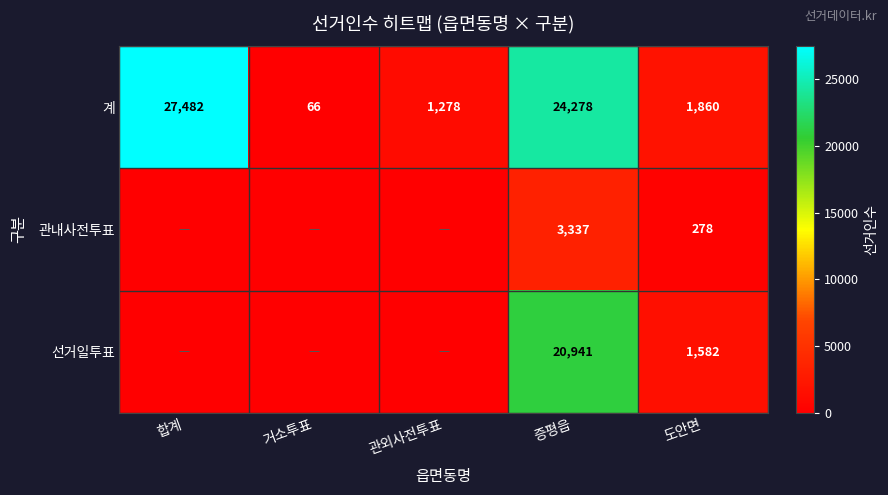

How many categories are shown in the chart?

5